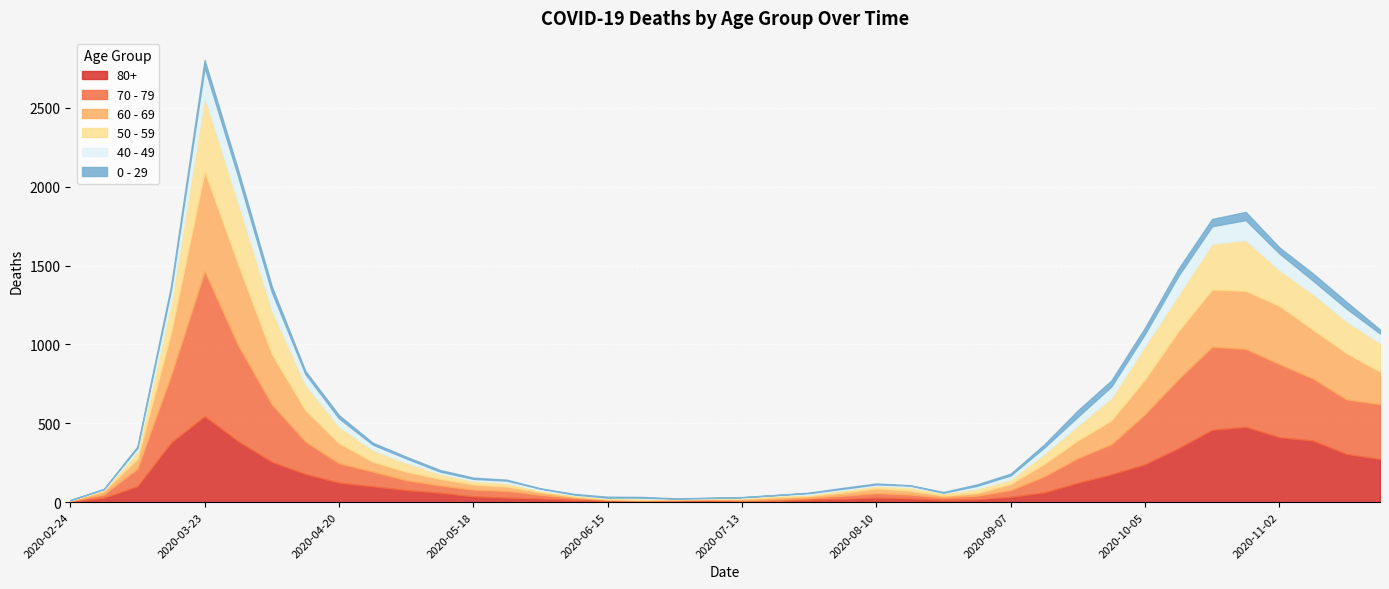

The 50 - 59 series shows 1 at 2020-02-24. True or false?

False